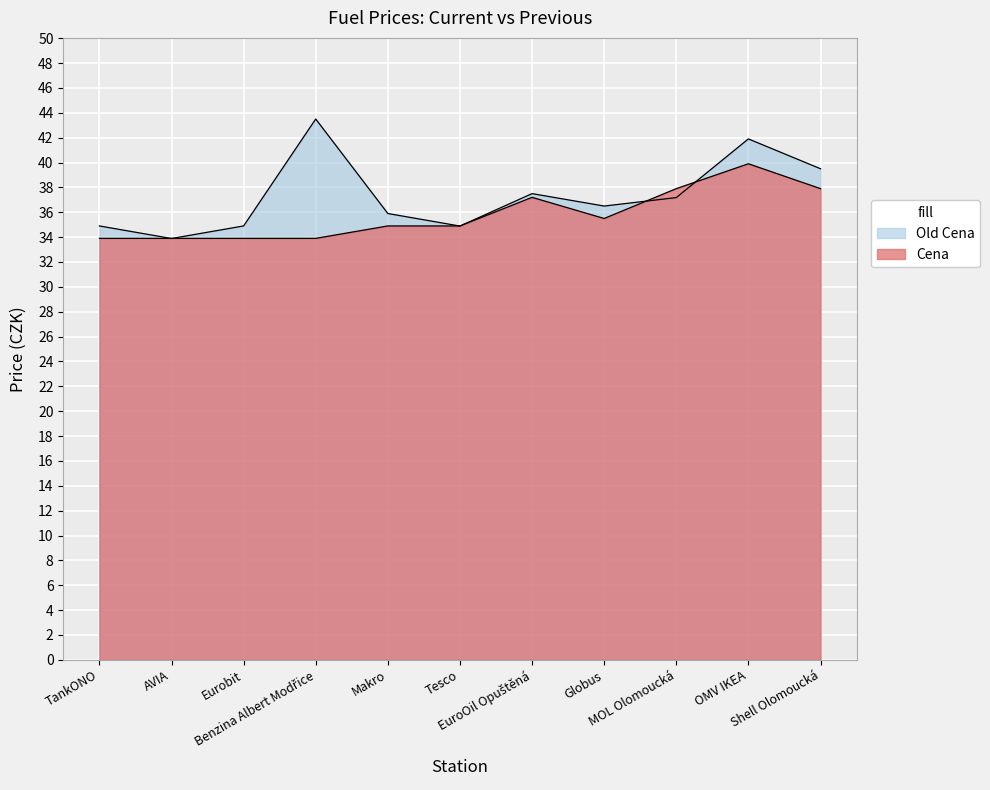

What is the average value of the Old Cena series?

37.3